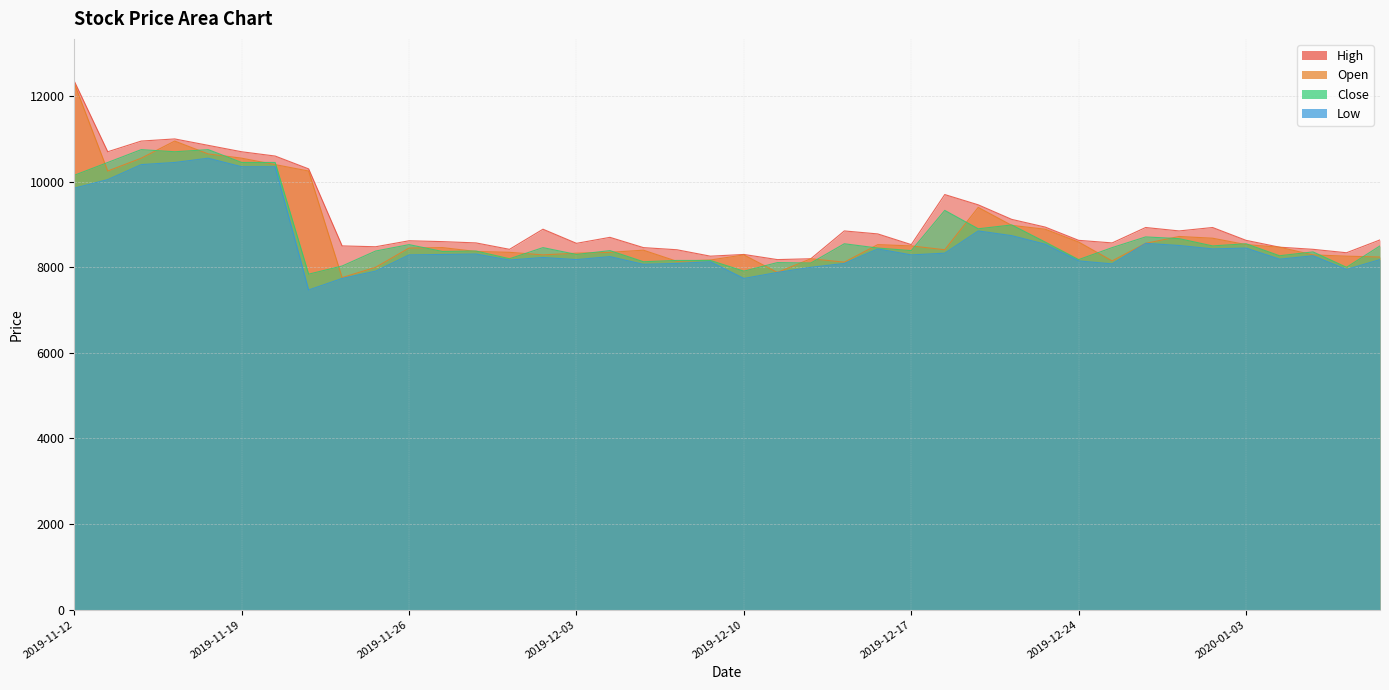

What is the value of the Close point at the 14th from the left?

8200